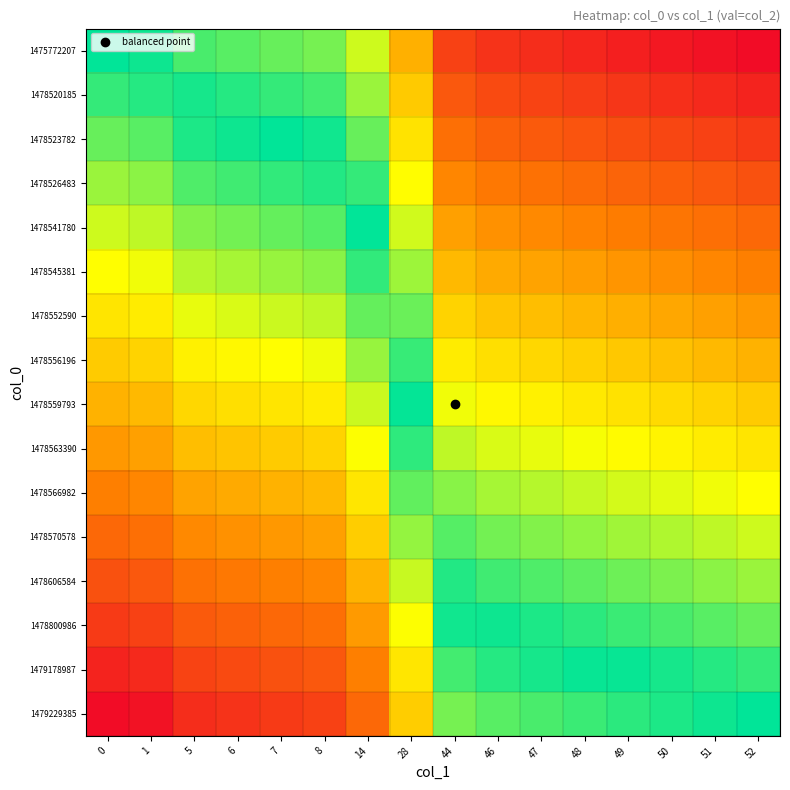

How many distinct data groups are displayed?

16